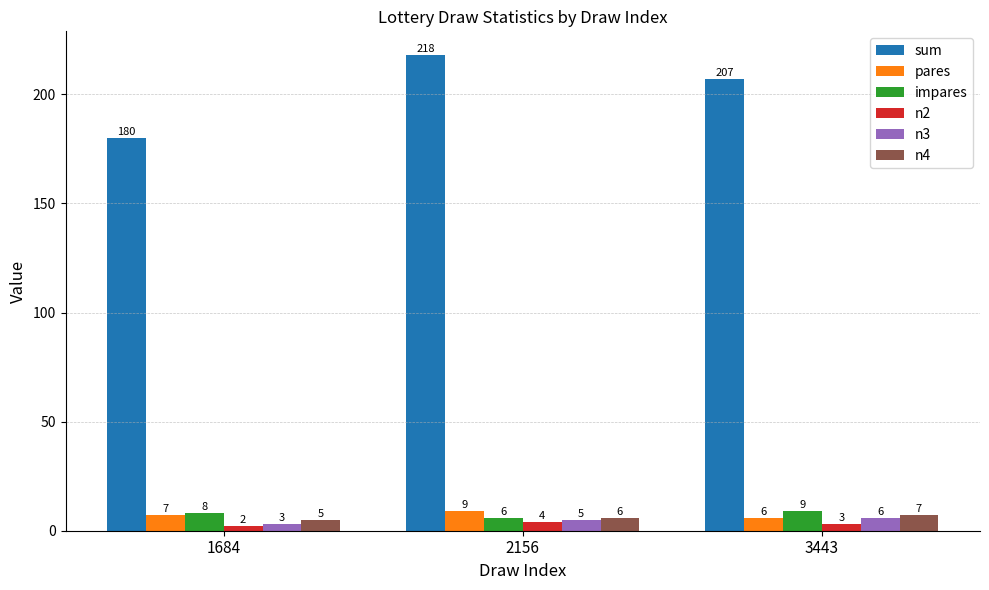

Count the number of categories in the chart.

3